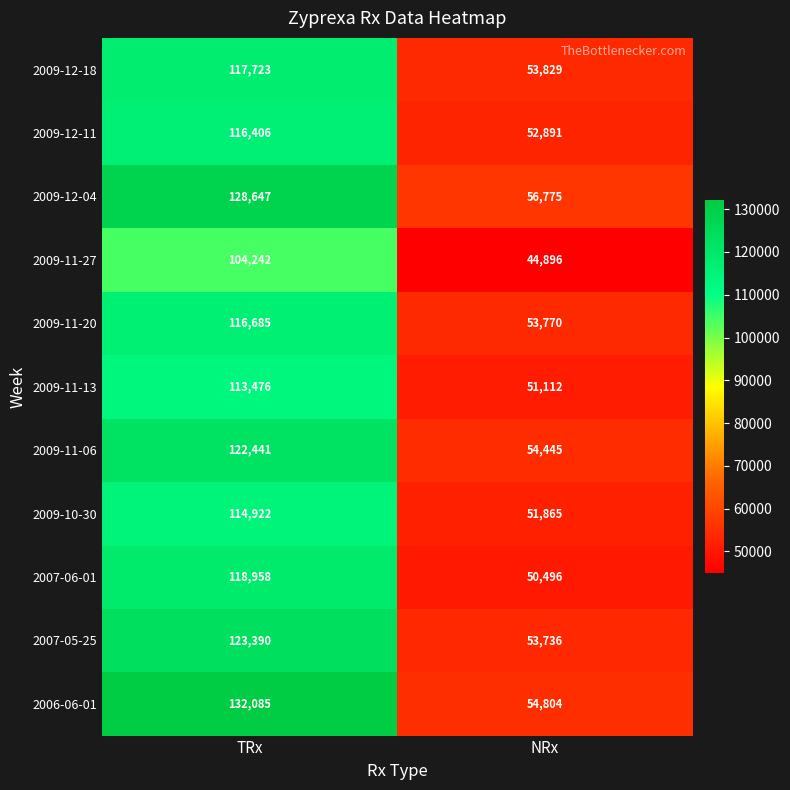

List the series in order of their peak value, lowest first.

2009-11-27, 2009-11-13, 2009-10-30, 2009-12-11, 2009-11-20, 2009-12-18, 2007-06-01, 2009-11-06, 2007-05-25, 2009-12-04, 2006-06-01